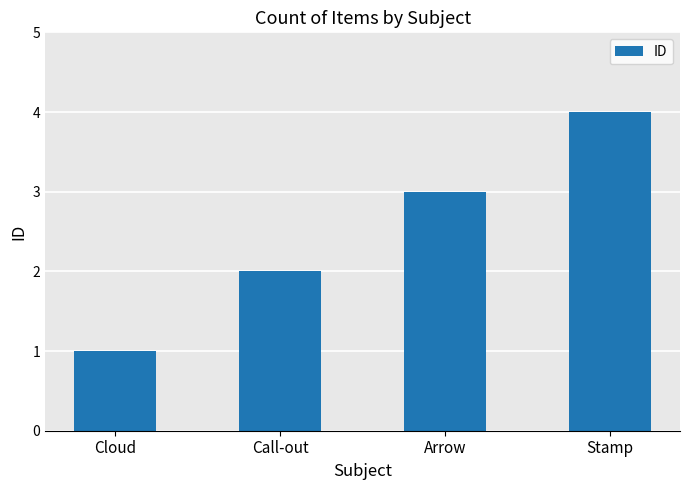

What is the minimum value shown in the chart?

1